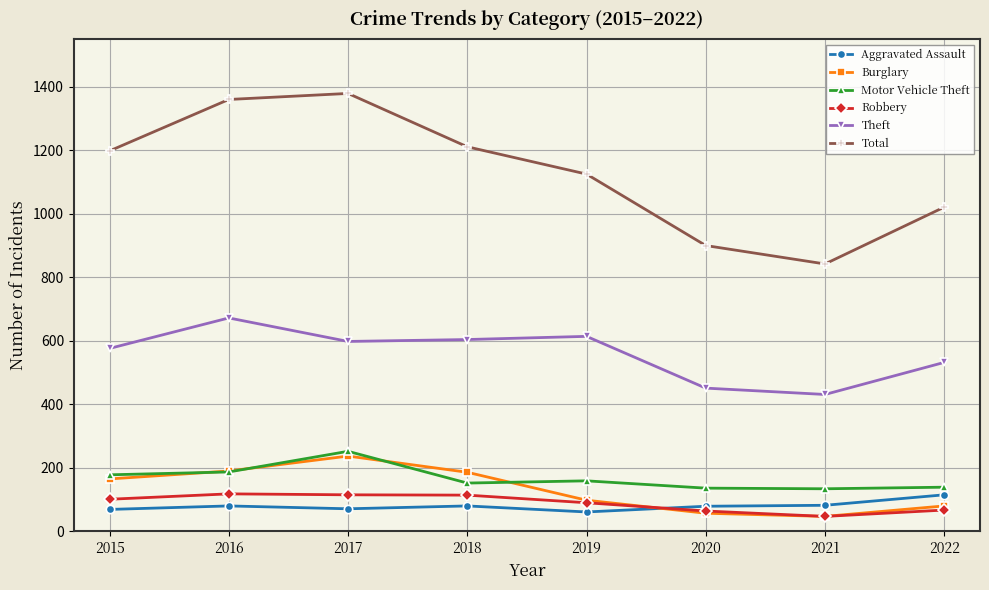

What is the approximate value of Burglary at 2016?

190